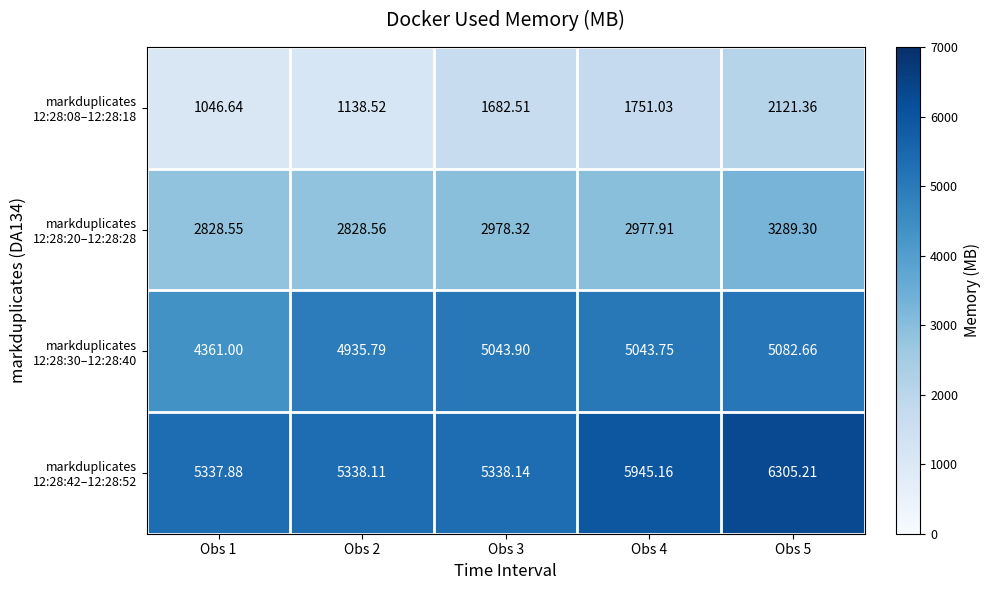

Count the number of categories in the chart.

5